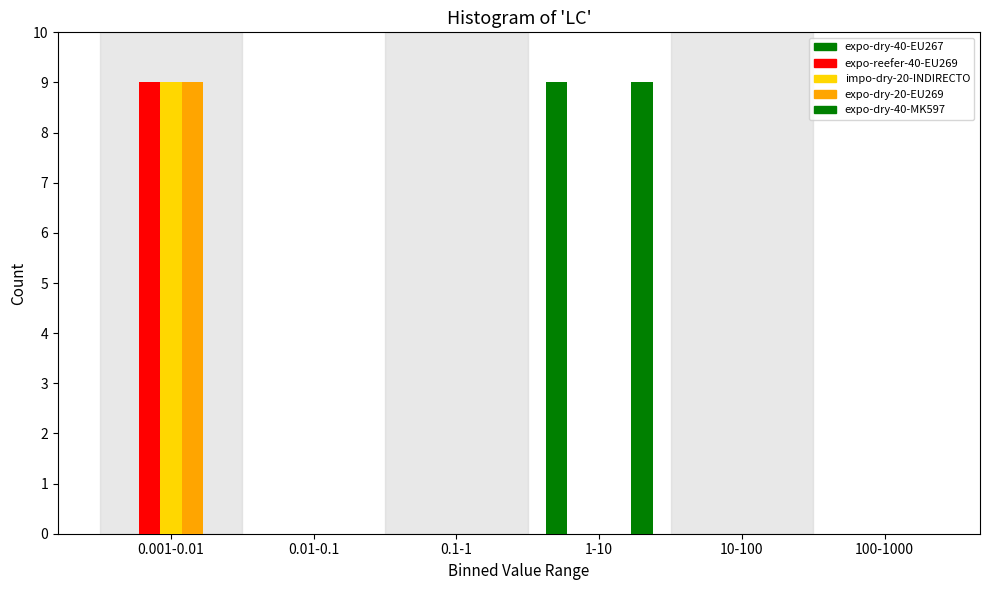

How many series are shown in this chart?

5